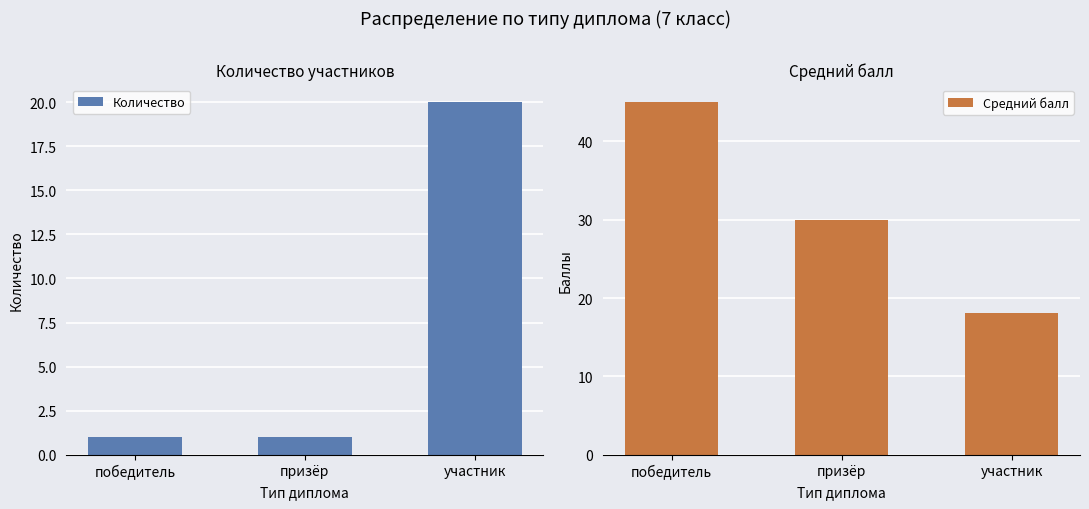

What position from the left is призёр?

2